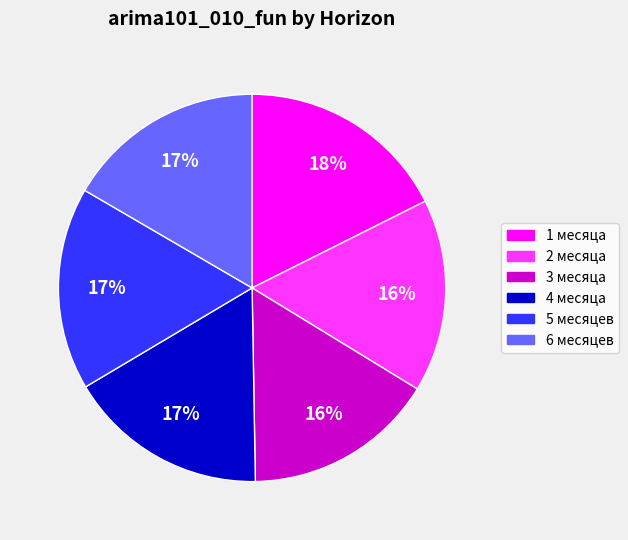

To the nearest percent, what is the combined percentage of 2 месяца and 3 месяца?

32%